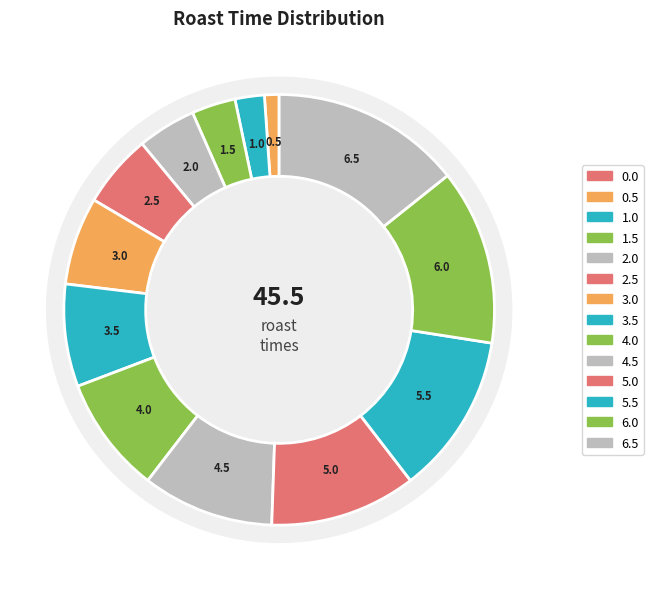

Is it true that 6.0 is 1% of the pie?

False